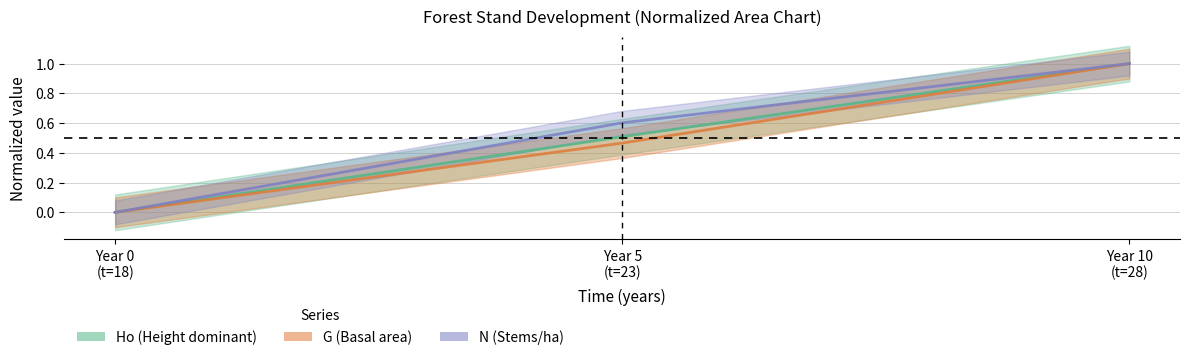

The Ho (Height dominant) series shows 0.5 at Year 5
(t=23). True or false?

True